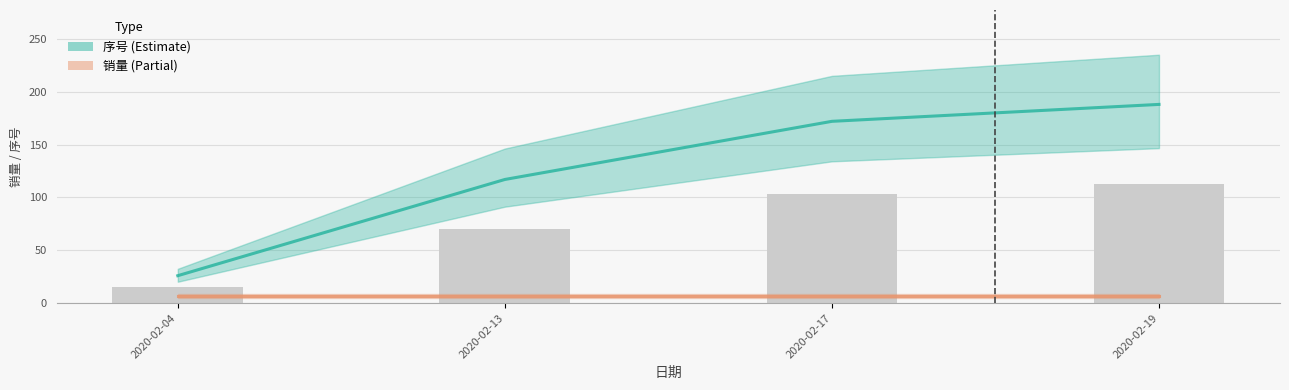

True or false: 序号 (Estimate) has a value of 117 at 2020-02-13.

True